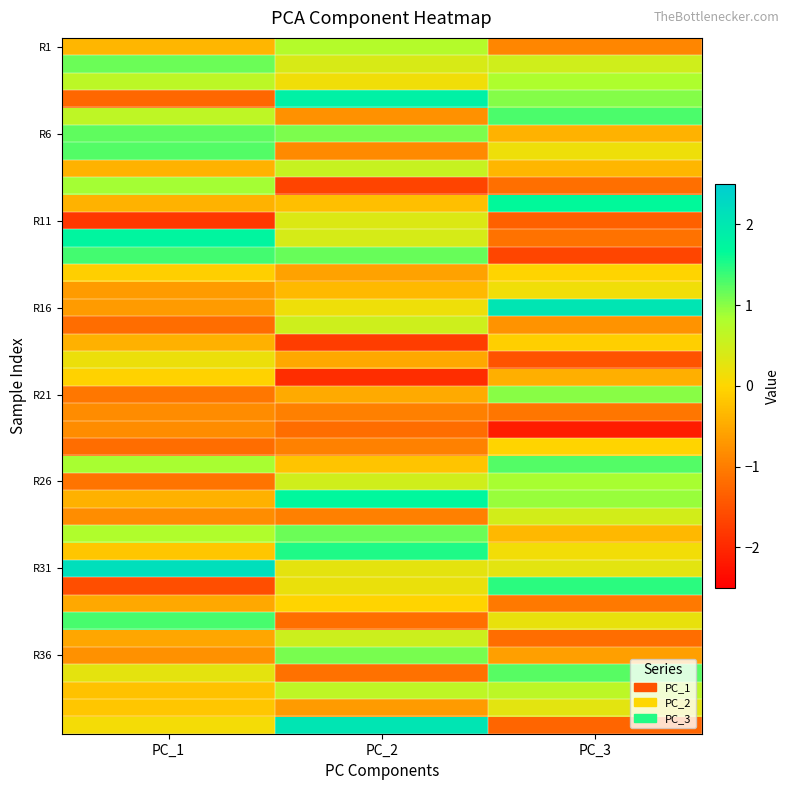

What is the minimum value shown in the chart?

-2.2